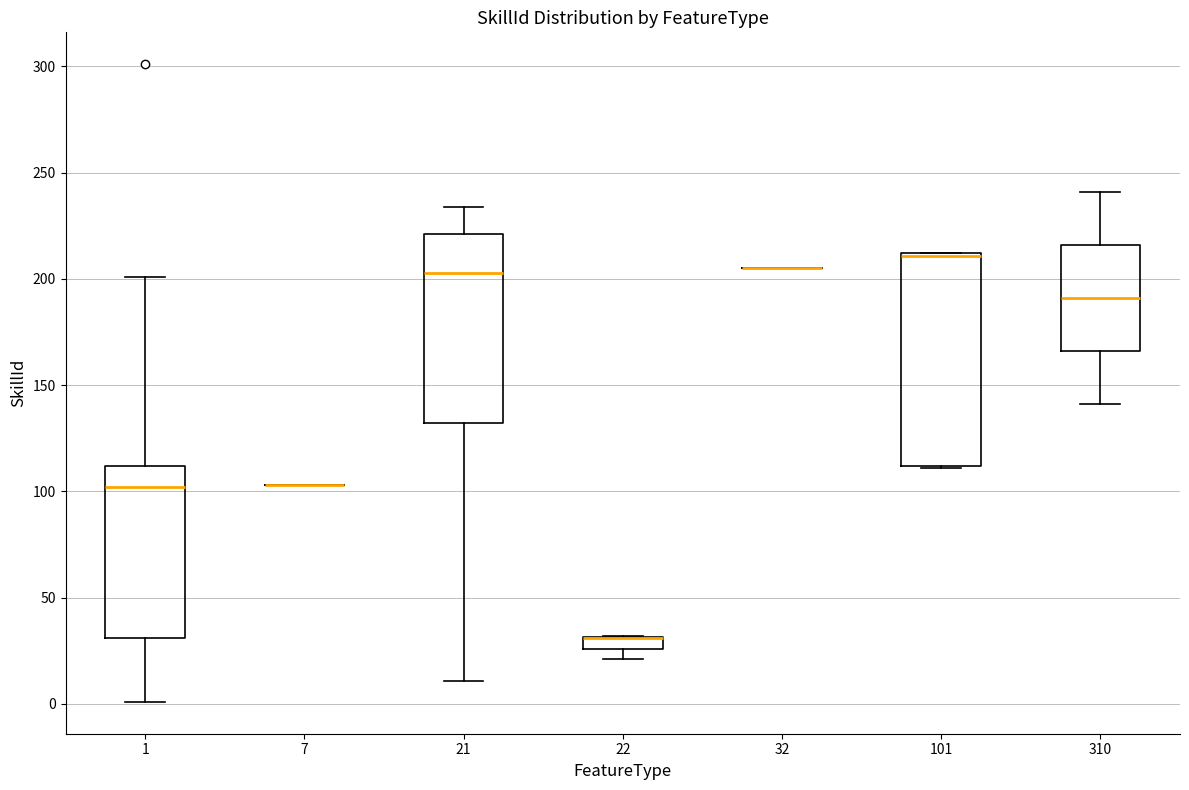

Which box is the tallest, from its lower edge to its upper edge?

101